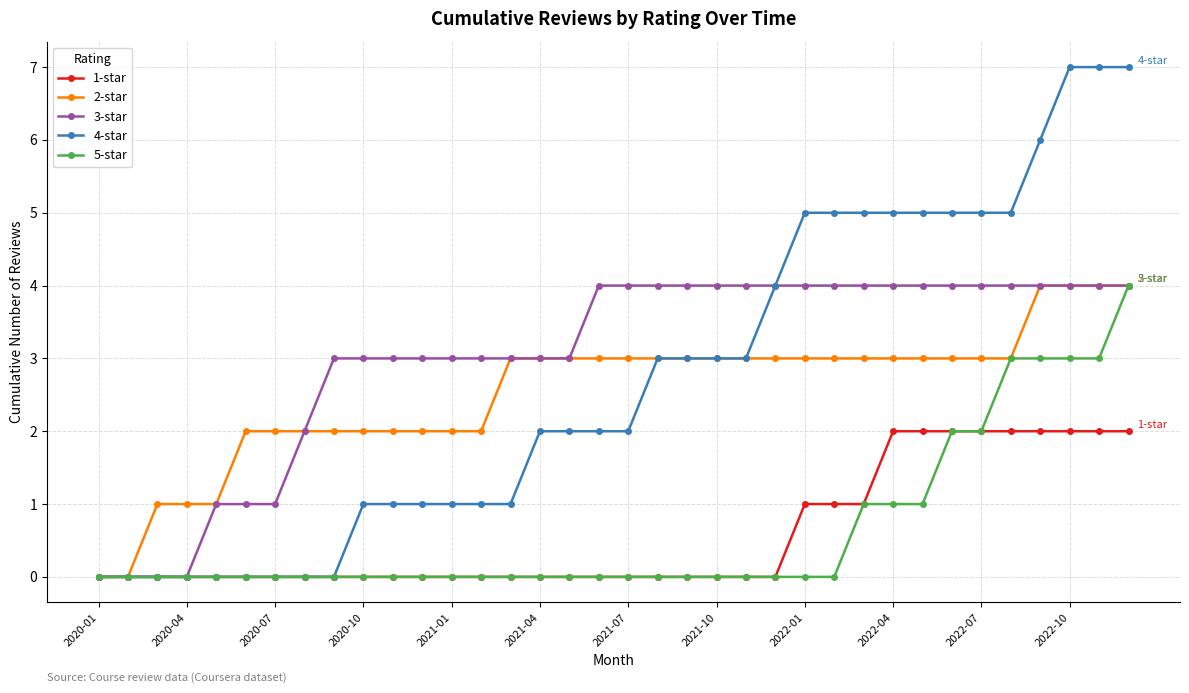

How many distinct data groups are displayed?

5